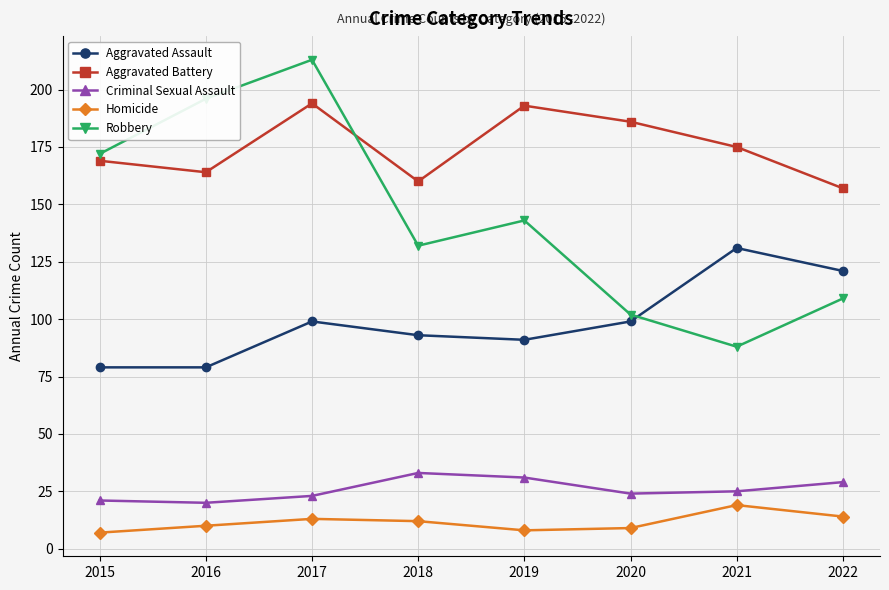

How many interior local peaks does the Robbery series have?

2